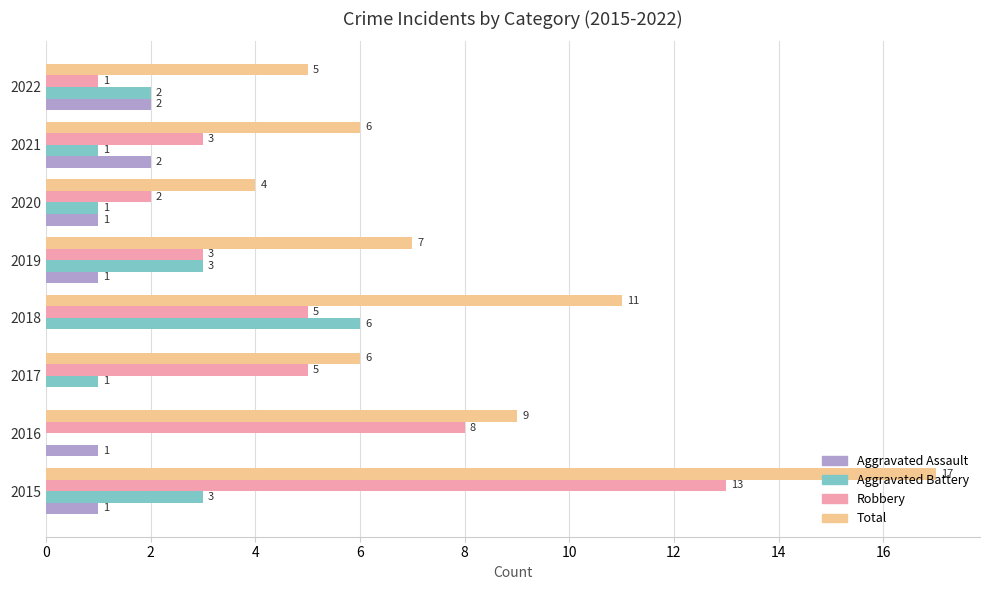

How many Aggravated Assault values are between 1 and 2?

6